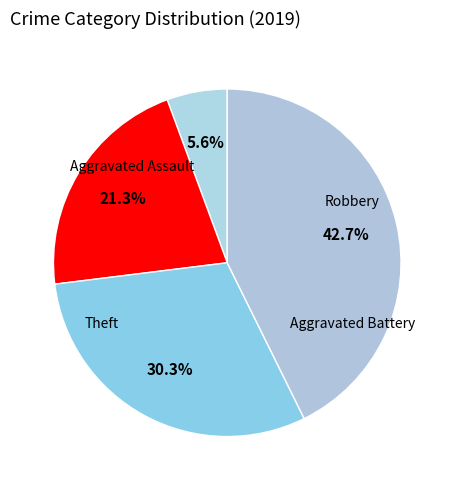

How many segments does this pie chart have?

4